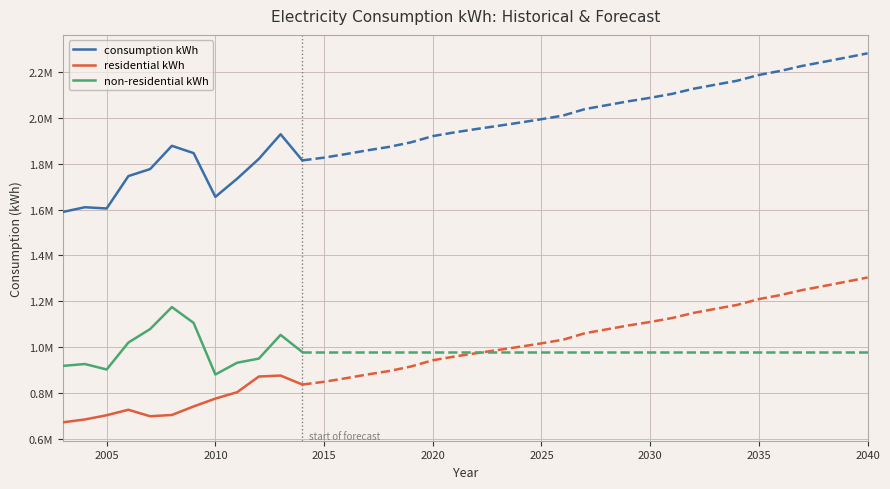

What is the lowest value of the consumption kWh series?

1589779